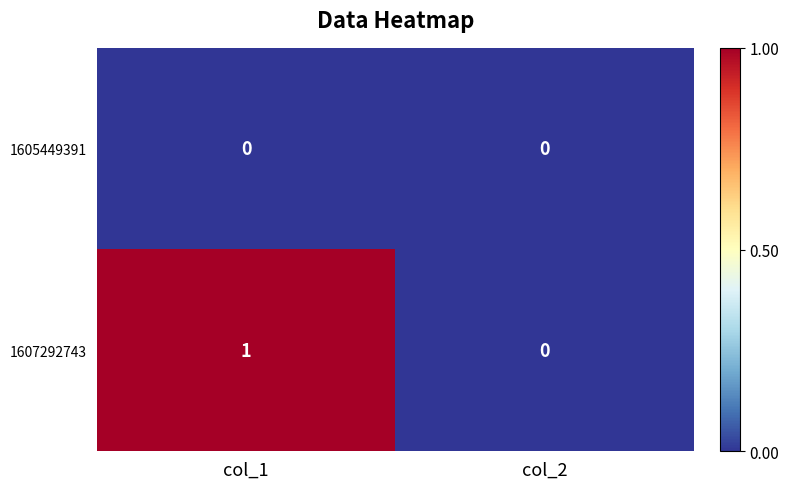

The 1605449391 series shows 0 at col_1. True or false?

True